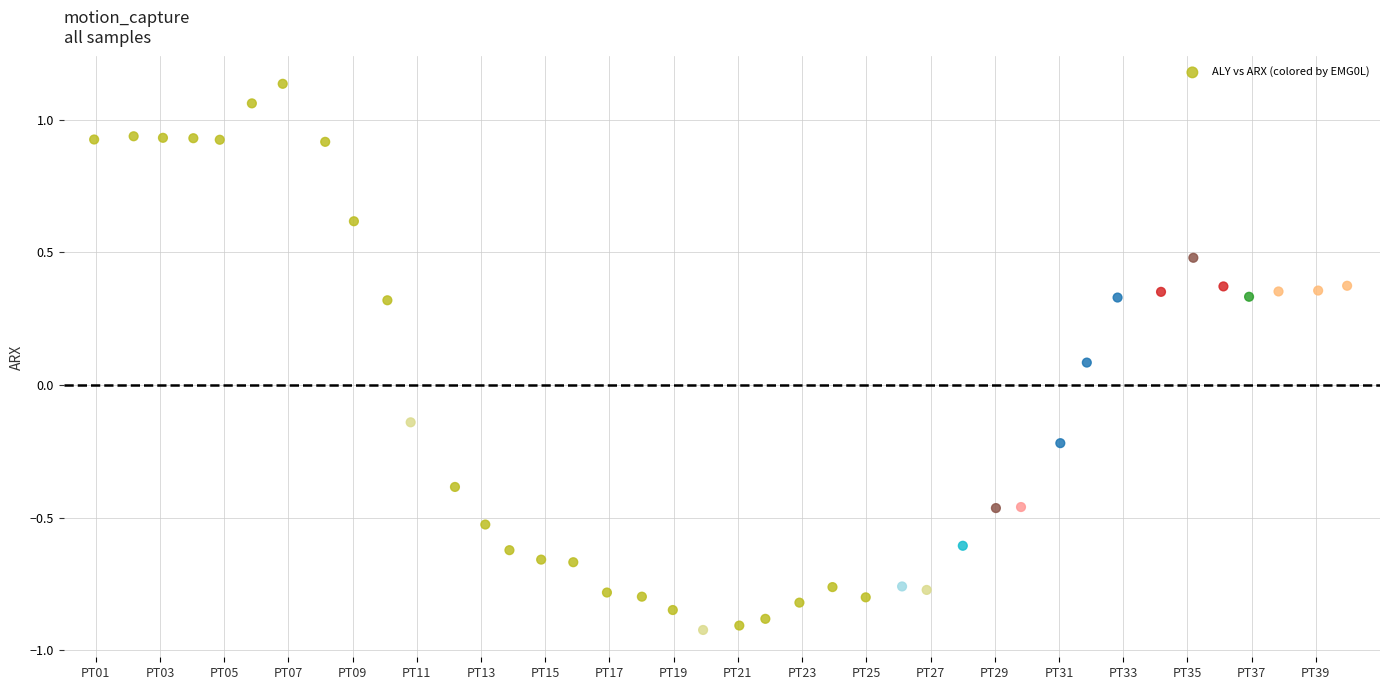

What is the range of Y values (max minus min)?

2.1